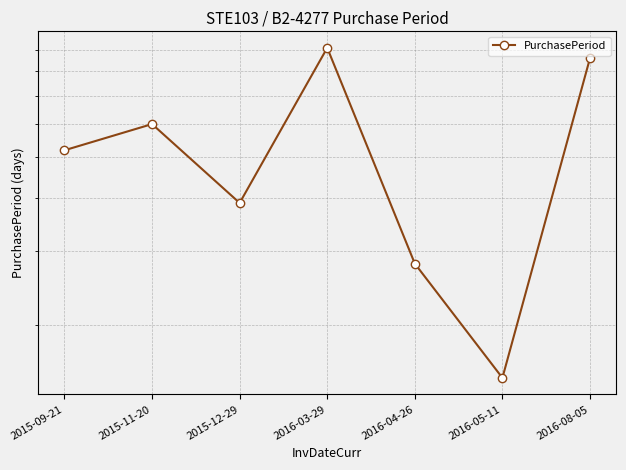

Which has a higher value, 2016-08-05 or 2016-04-26?

2016-08-05